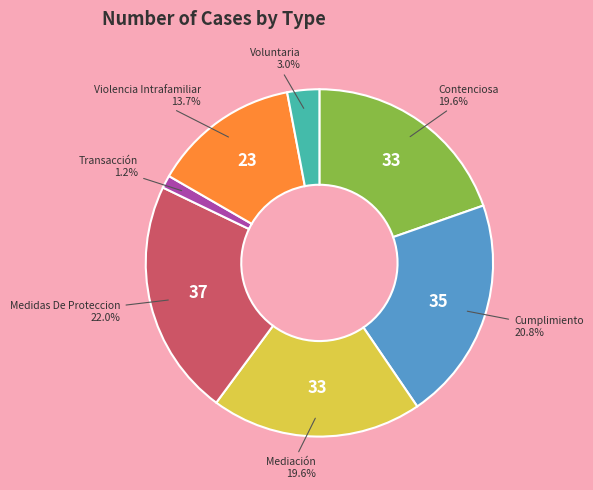

Combined, do Violencia Intrafamiliar and Transacción account for over 50%?

No